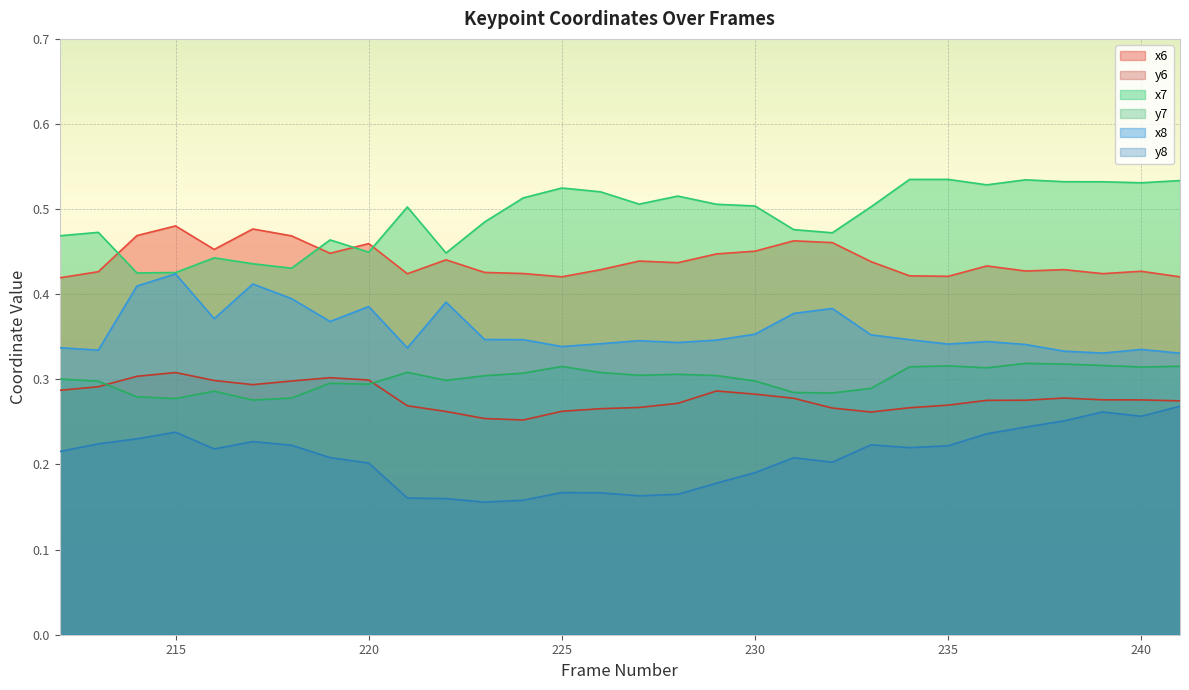

True or false: x7 has a value of 0.3 at 227.

False